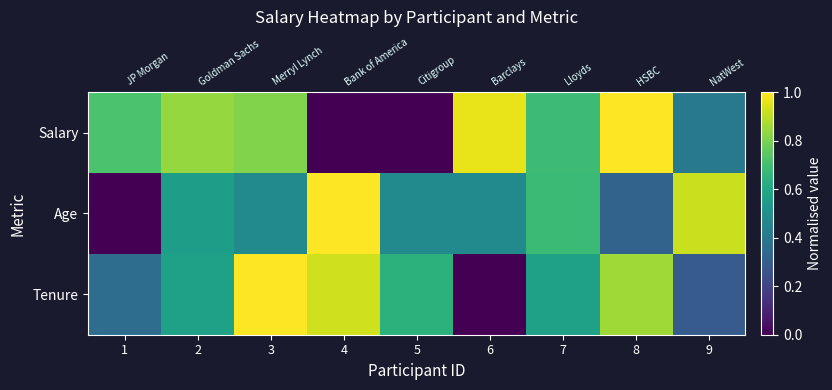

Which category has the lowest value in the Tenure series?

6